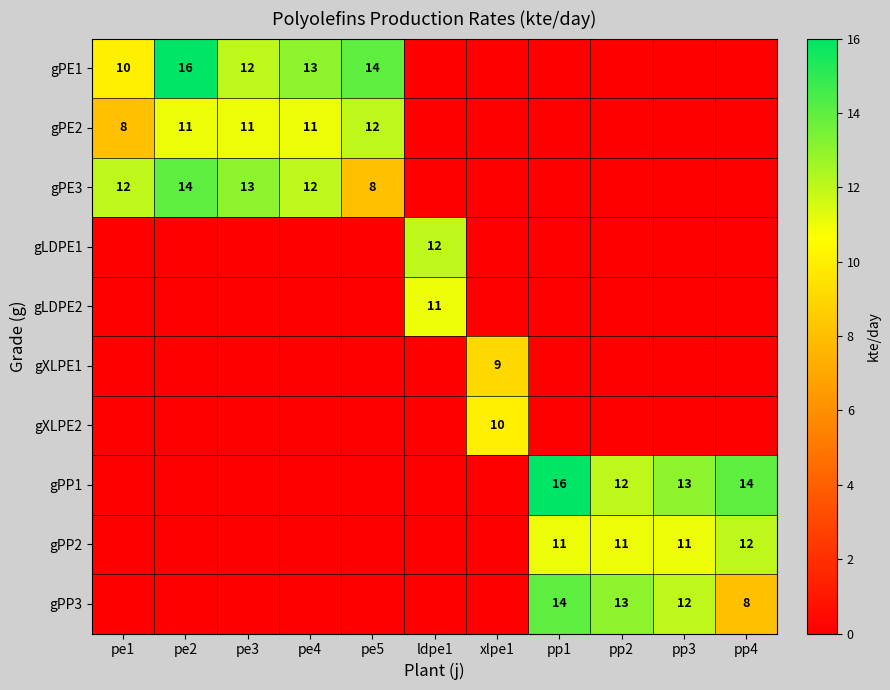

Is it true that gPP3 equals 6 at pp3?

False